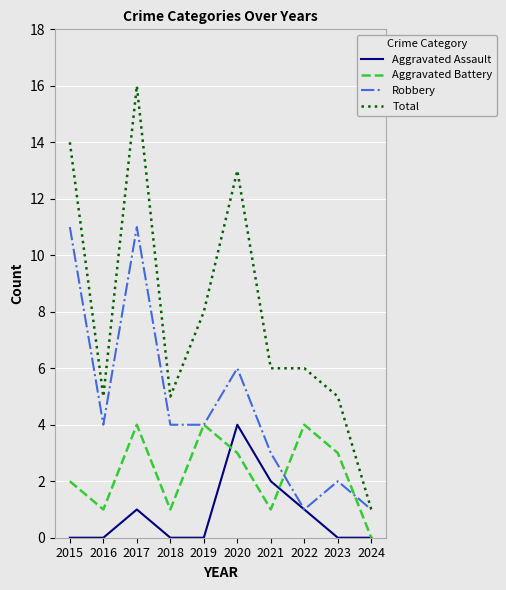

At which category is the sum across all series the highest?

2017